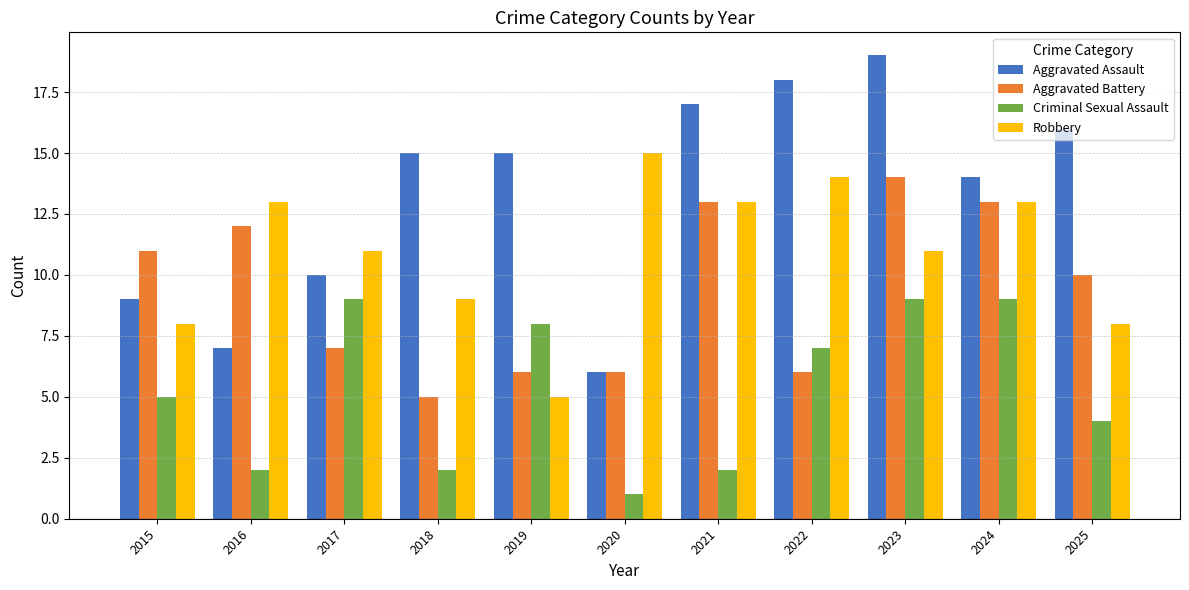

What is the difference between the maximum and second lowest values in the Aggravated Assault series?

12